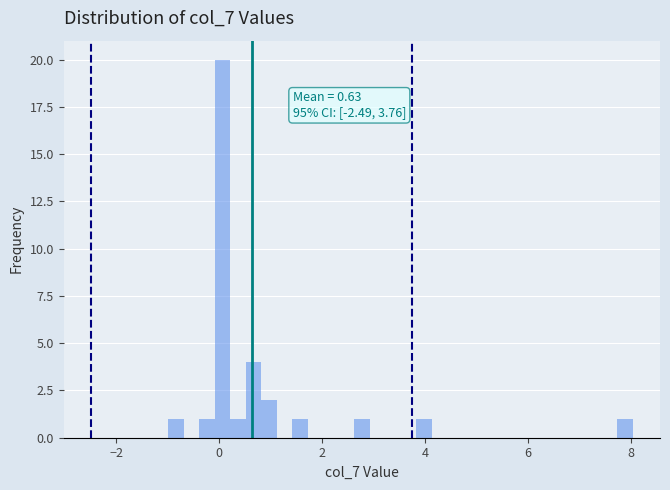

Around what value on the x-axis is the tallest bar? Give the approximate position of its centre, as read against the axis.

0.0